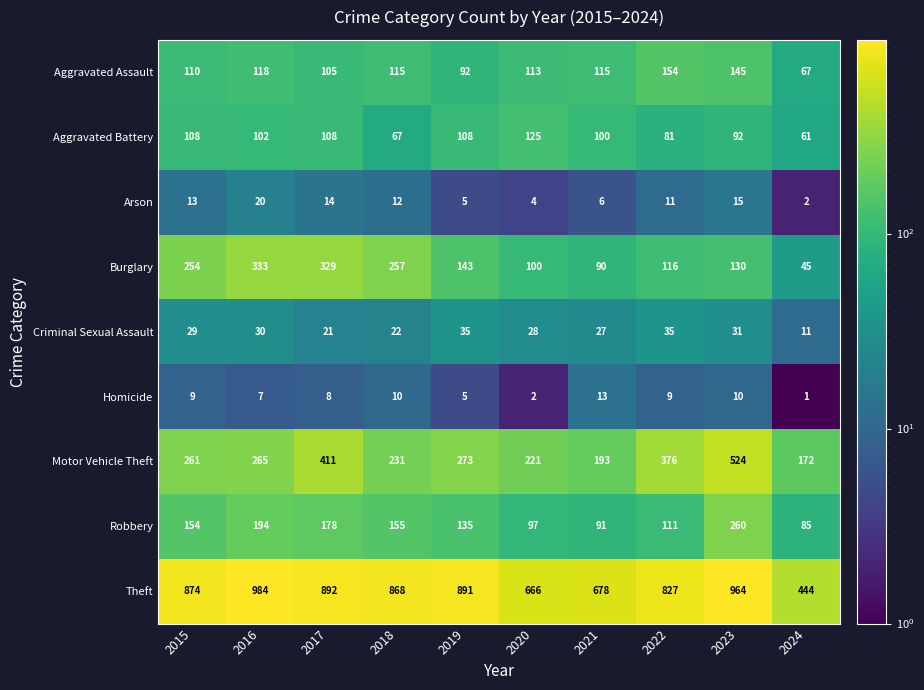

List the series in order of their peak value, lowest first.

Homicide, Arson, Criminal Sexual Assault, Aggravated Battery, Aggravated Assault, Robbery, Burglary, Motor Vehicle Theft, Theft